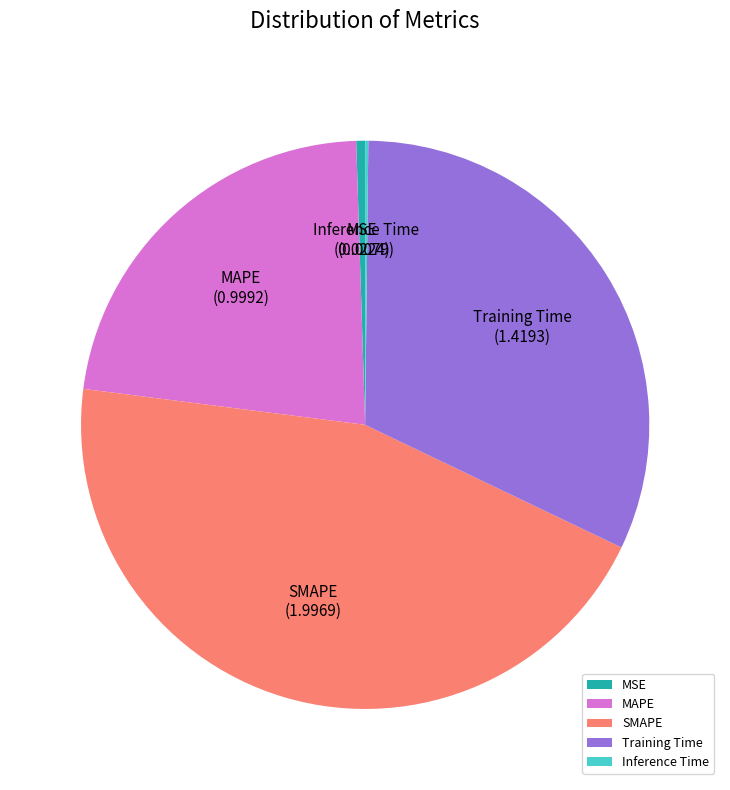

Is there a majority slice in this chart?

No